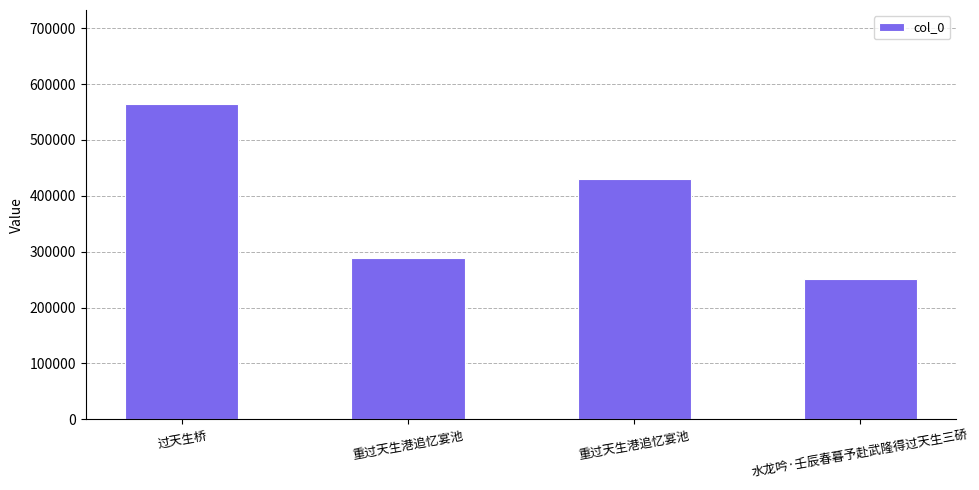

Are the bars horizontal?

No